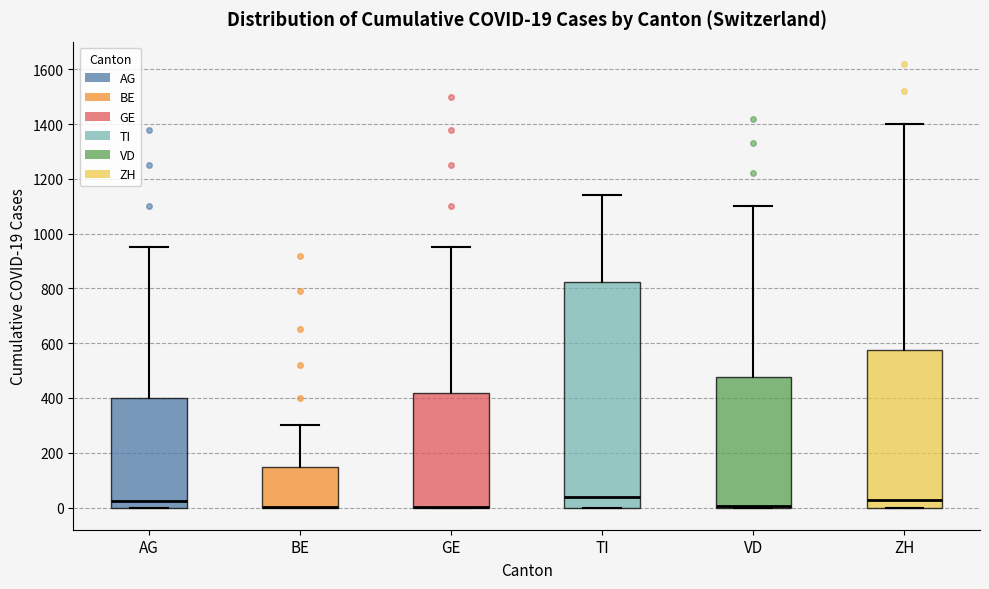

Which box is the tallest, from its lower edge to its upper edge?

TI